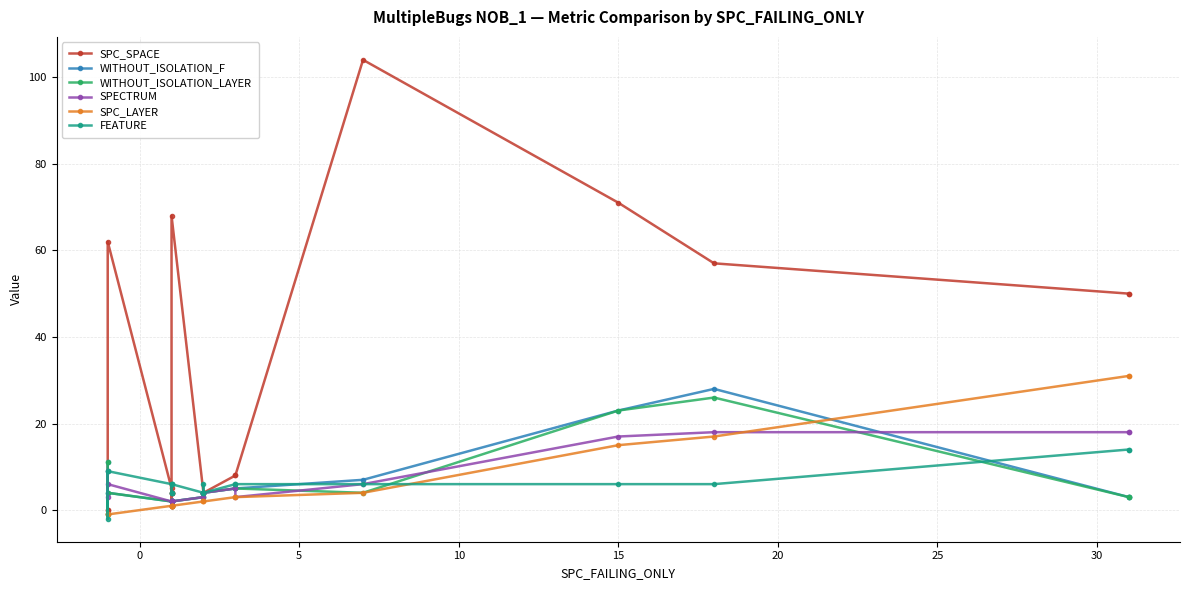

What is the sum of all WITHOUT_ISOLATION_LAYER values?

105